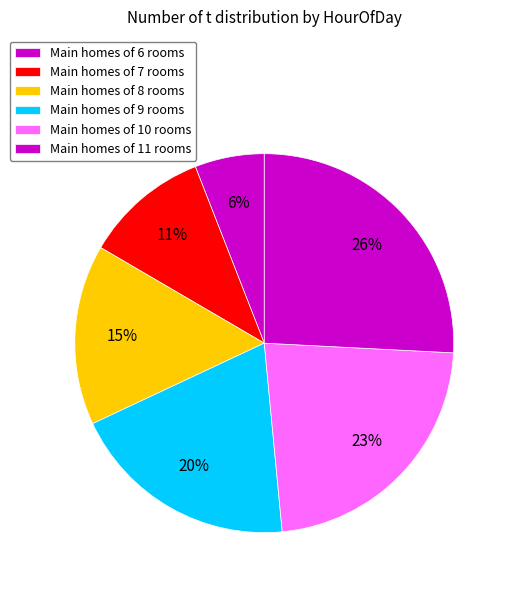

Count the number of slices in the pie.

6